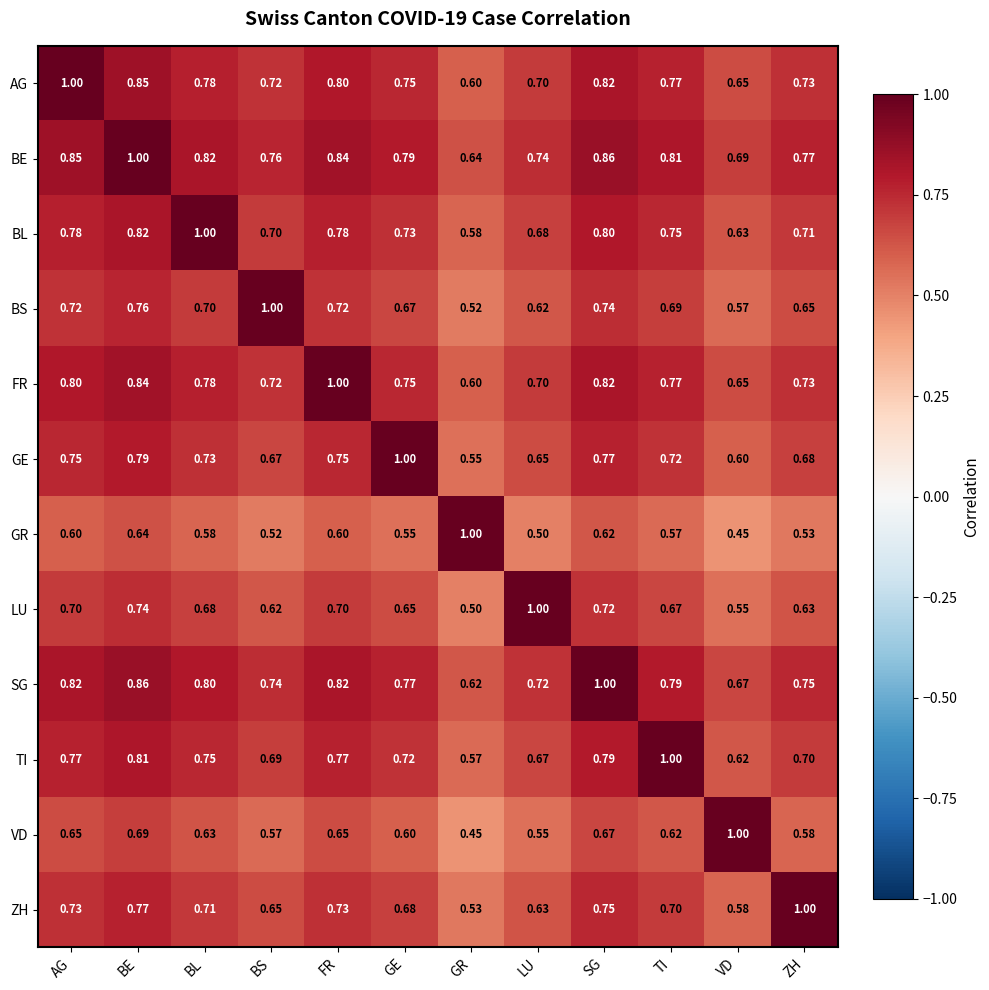

Which series has the largest total across all categories?

BE